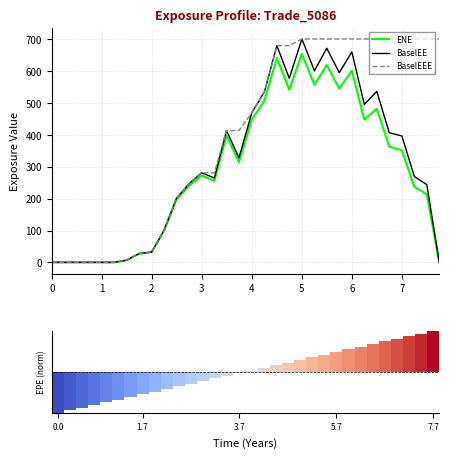

The value of ENE at 9 is 157.7. True or false?

False